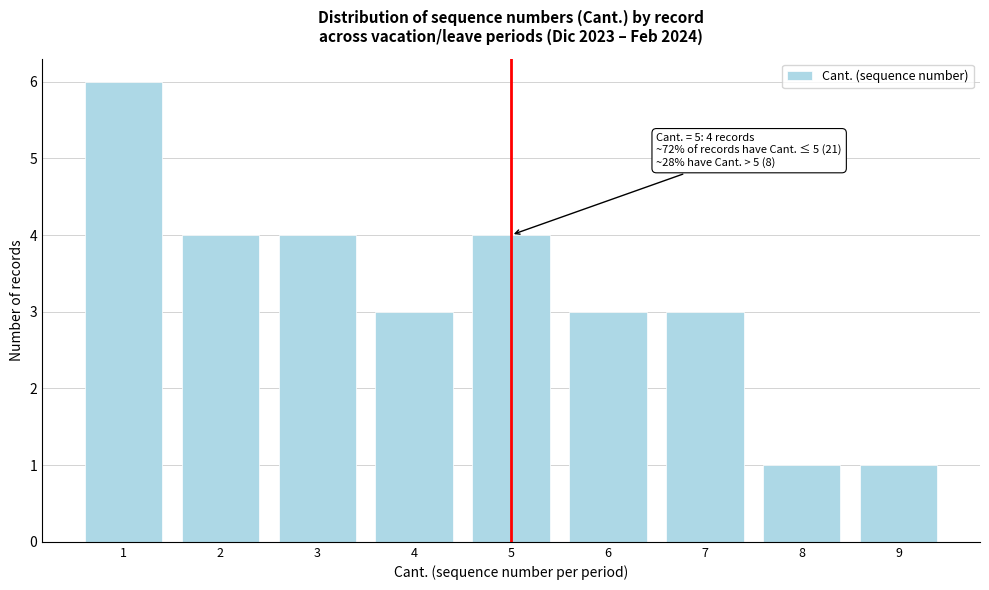

Which range on the x-axis has the tallest bar?

0.5 to 1.5